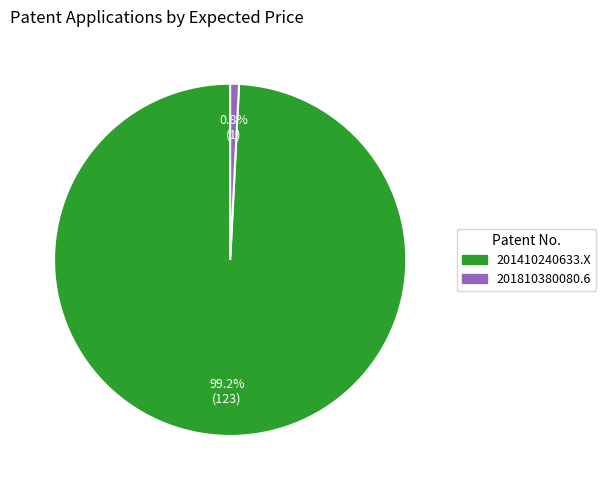

Combined, do 201410240633.X and 201810380080.6 account for over 50%?

Yes